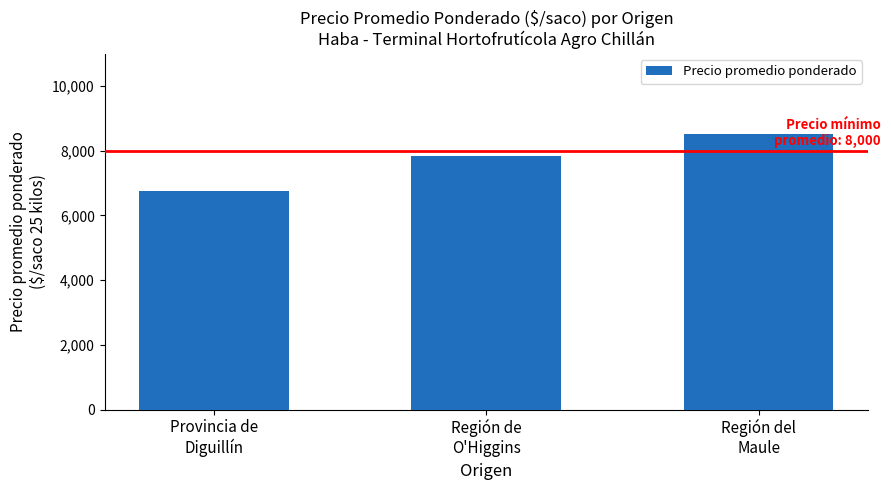

How many bars are there in total?

3